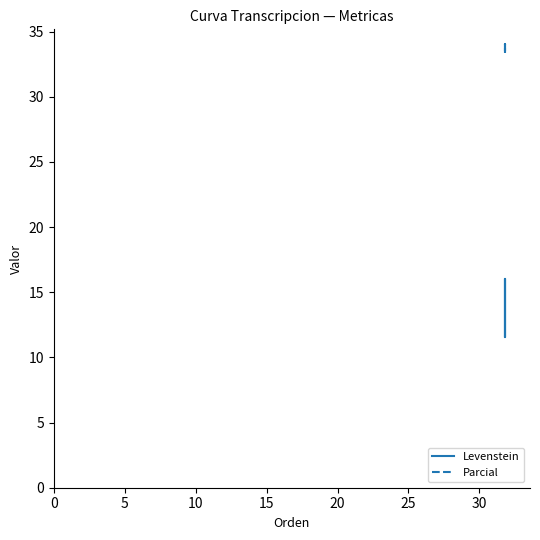

What is the lowest value of the Parcial series?

33.3